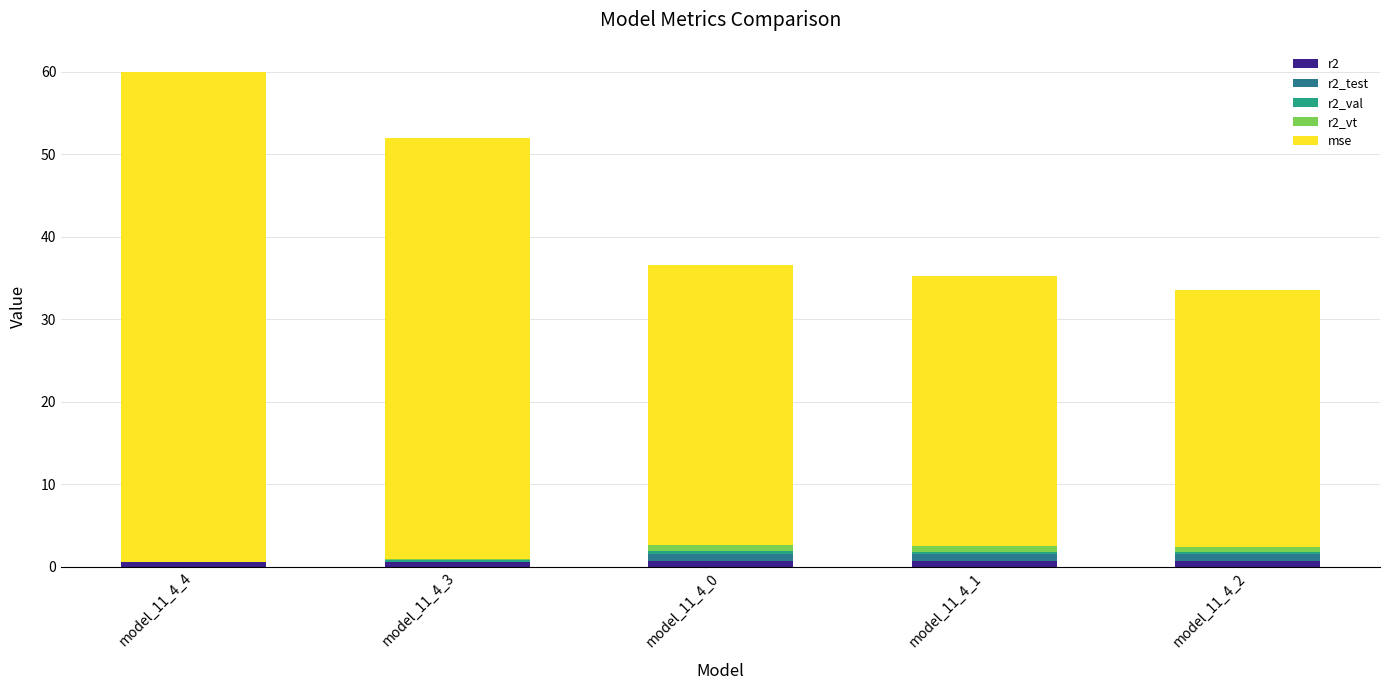

Are the bars grouped side by side (vs. stacked)?

No